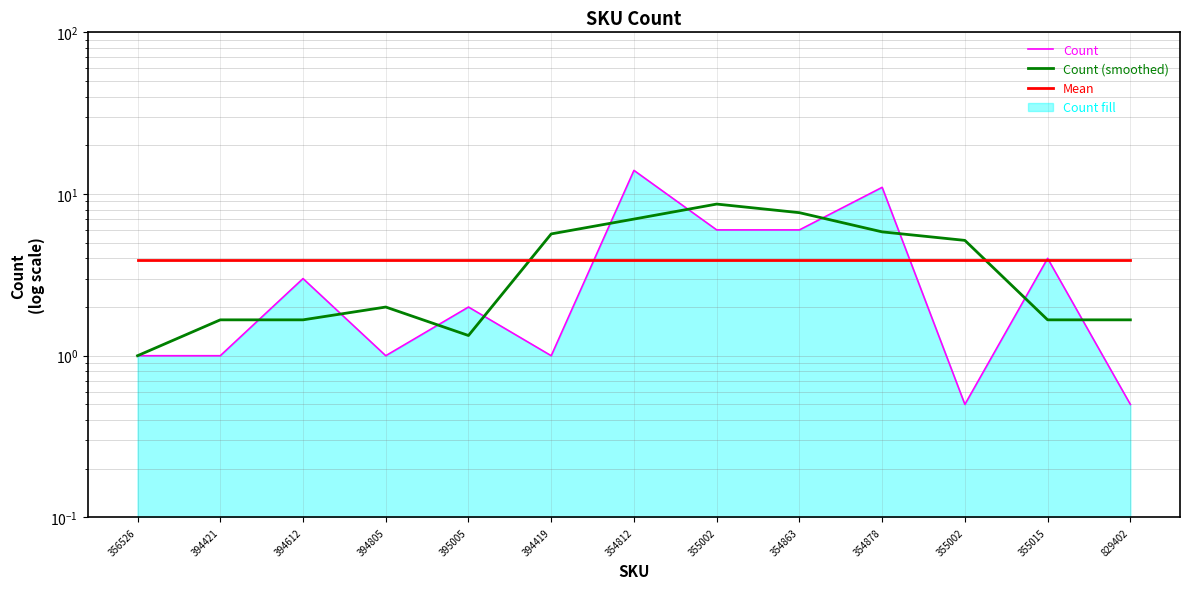

Which series has the widest spread of values?

Count